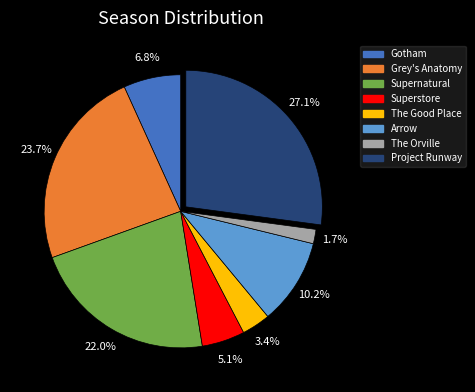

What percentage is the Grey's Anatomy slice, to the nearest percent?

24%